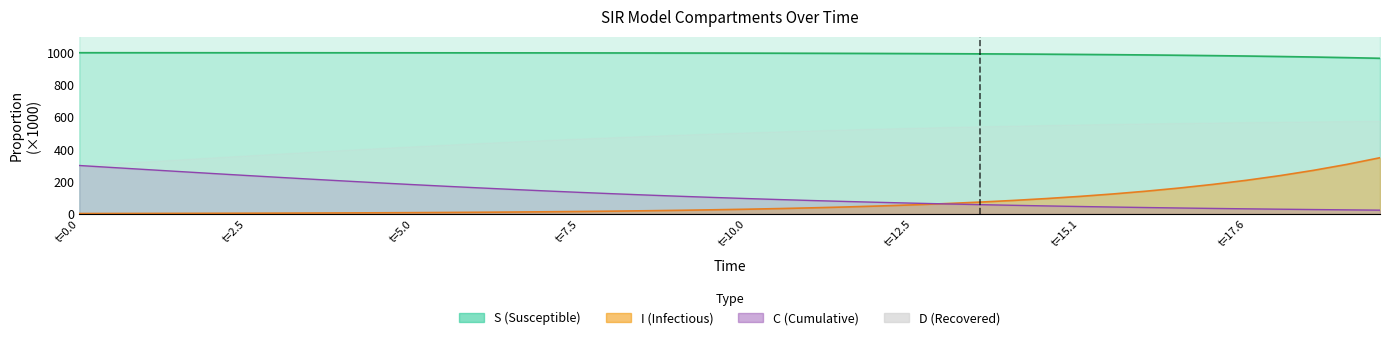

Is the value of C at 23 greater than the value of I at 18?

Yes